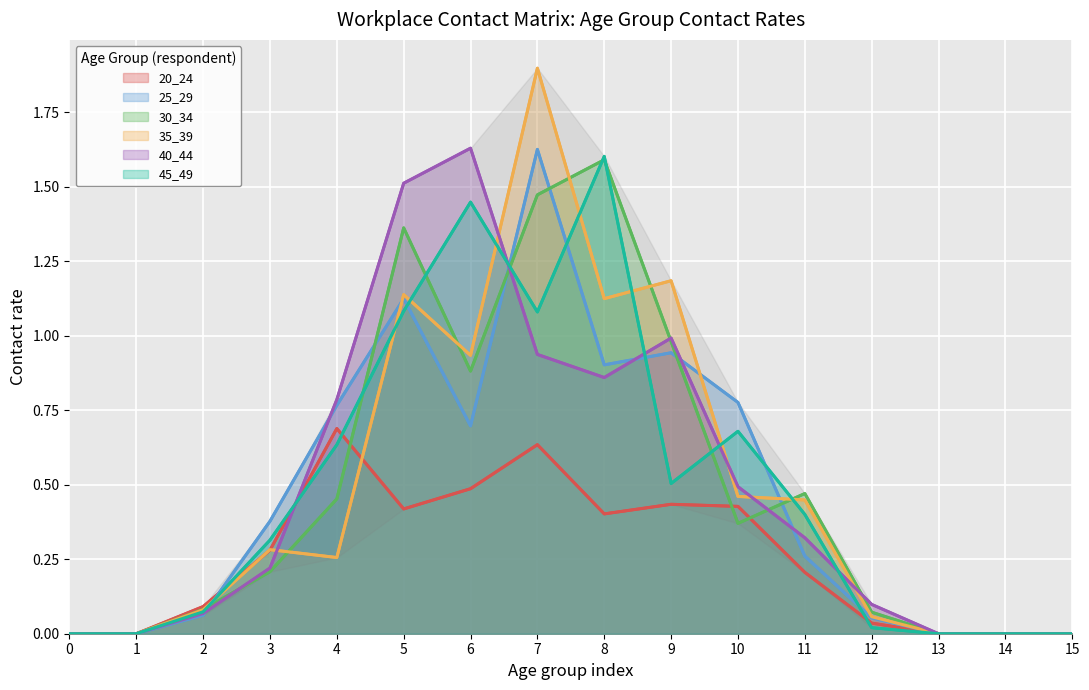

Reading left to right, extract all data points from this chart.

20_24: 0=0.0	1=0.0	2=0.1	3=0.3	4=0.7	5=0.4	6=0.5	7=0.6	8=0.4	9=0.4	10=0.4	11=0.2	12=0.0	13=0.0	14=0.0	15=0.0
25_29: 0=0.0	1=0.0	2=0.1	3=0.4	4=0.8	5=1.1	6=0.7	7=1.6	8=0.9	9=0.9	10=0.8	11=0.3	12=0.1	13=0.0	14=0.0	15=0.0
30_34: 0=0.0	1=0.0	2=0.1	3=0.2	4=0.5	5=1.4	6=0.9	7=1.5	8=1.6	9=1.0	10=0.4	11=0.5	12=0.1	13=0.0	14=0.0	15=0.0
35_39: 0=0.0	1=0.0	2=0.1	3=0.3	4=0.3	5=1.1	6=0.9	7=1.9	8=1.1	9=1.2	10=0.5	11=0.4	12=0.1	13=0.0	14=0.0	15=0.0
40_44: 0=0.0	1=0.0	2=0.1	3=0.2	4=0.8	5=1.5	6=1.6	7=0.9	8=0.9	9=1.0	10=0.5	11=0.3	12=0.1	13=0.0	14=0.0	15=0.0
45_49: 0=0.0	1=0.0	2=0.1	3=0.3	4=0.6	5=1.1	6=1.4	7=1.1	8=1.6	9=0.5	10=0.7	11=0.4	12=0.0	13=0.0	14=0.0	15=0.0